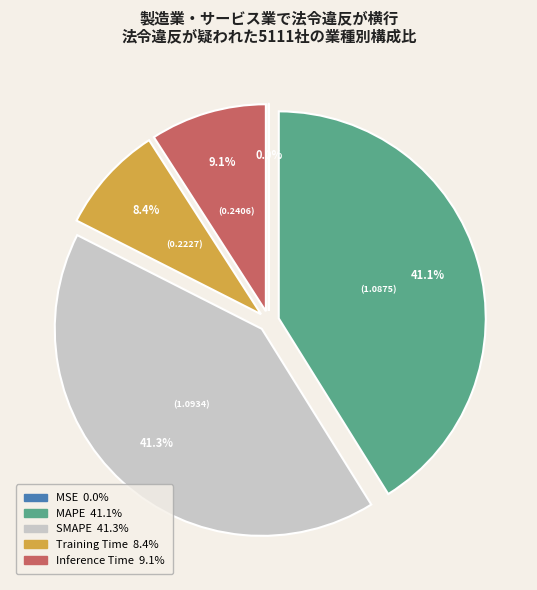

What portion of the pie excludes SMAPE?

58.7%